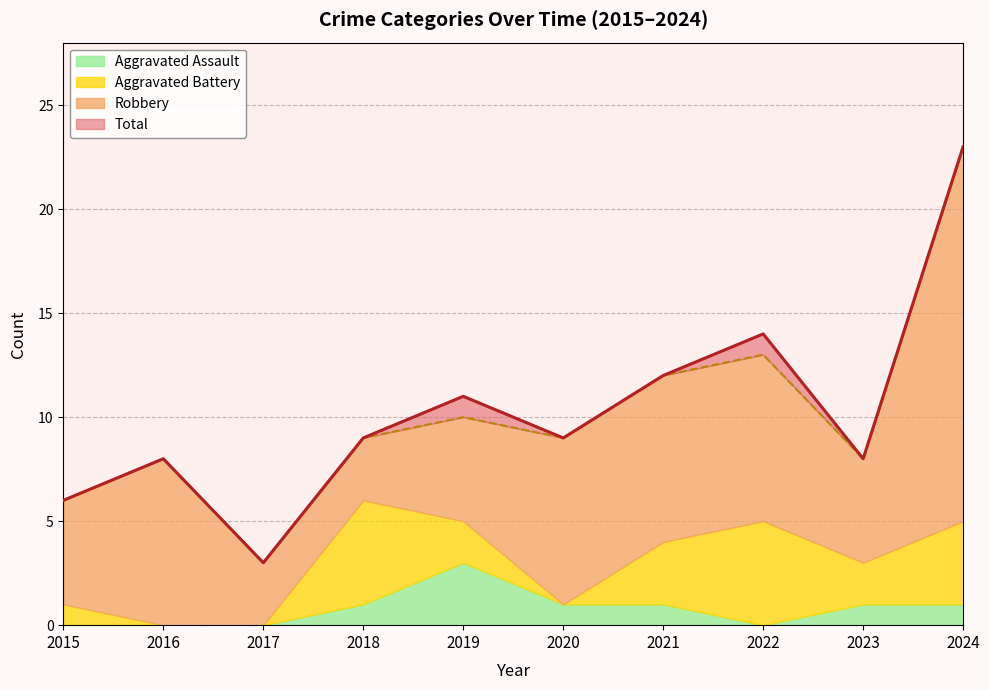

Between 2020 and 2024, which is larger?

2024